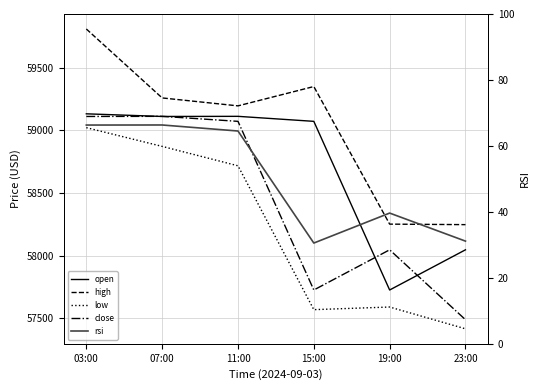

Reading right to left, list all the values displayed in this chart.

open: 23:00=58046.0	19:00=57725.0	15:00=59072.0	11:00=59112.0	07:00=59111.0	03:00=59132.1
high: 23:00=58247.0	19:00=58251.1	15:00=59350.0	11:00=59195.6	07:00=59259.0	03:00=59809.7
low: 23:00=57415.0	19:00=57589.0	15:00=57568.0	11:00=58717.0	07:00=58872.0	03:00=59021.6
close: 23:00=57487.7	19:00=58046.0	15:00=57725.0	11:00=59072.0	07:00=59112.0	03:00=59111.0
rsi: 23:00=31.1	19:00=39.6	15:00=30.5	11:00=64.5	07:00=66.3	03:00=66.3